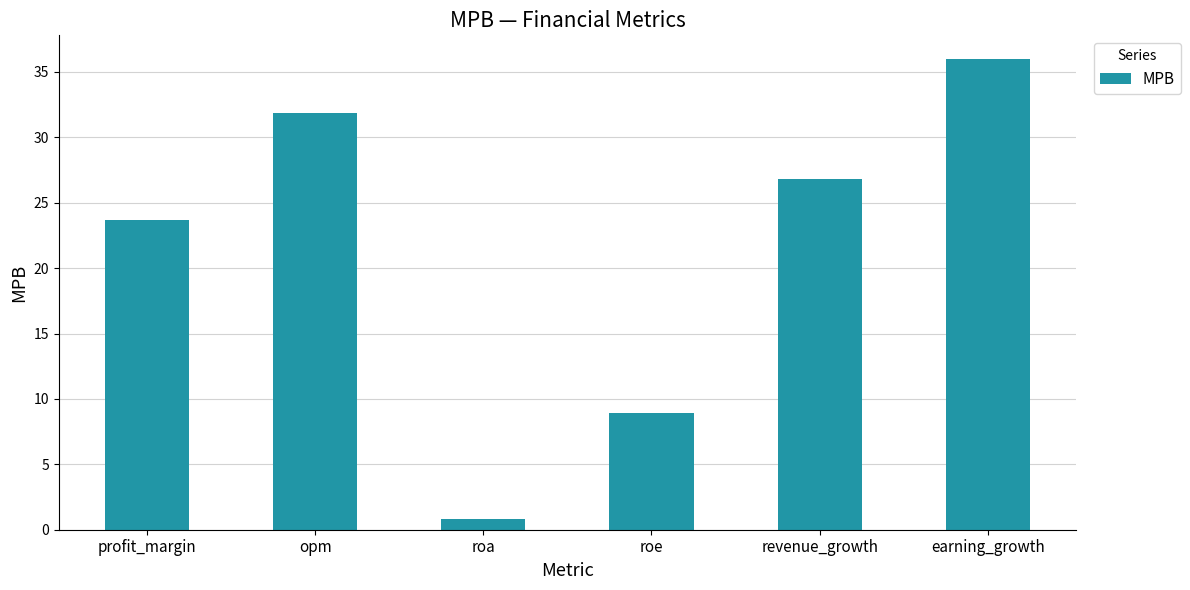

Between roe and revenue_growth, which is larger?

revenue_growth